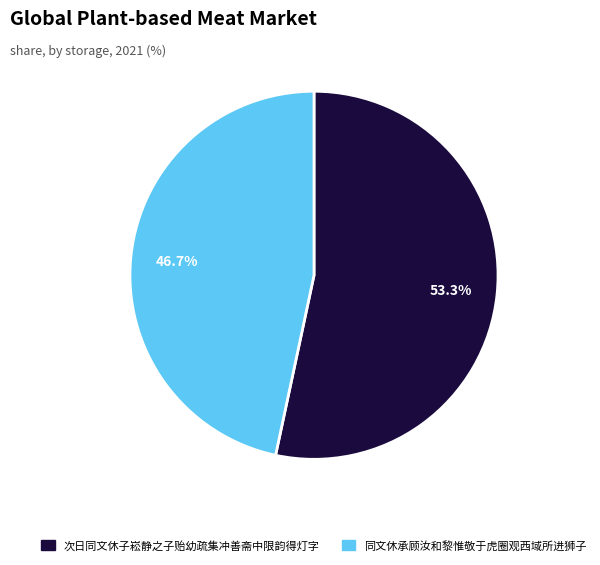

Approximately how many times larger is the value at 次日同文休子崧静之子贻幼疏集冲善斋中限韵得灯字 compared to 同文休承顾汝和黎惟敬于虎圈观西域所进狮子?

1.1